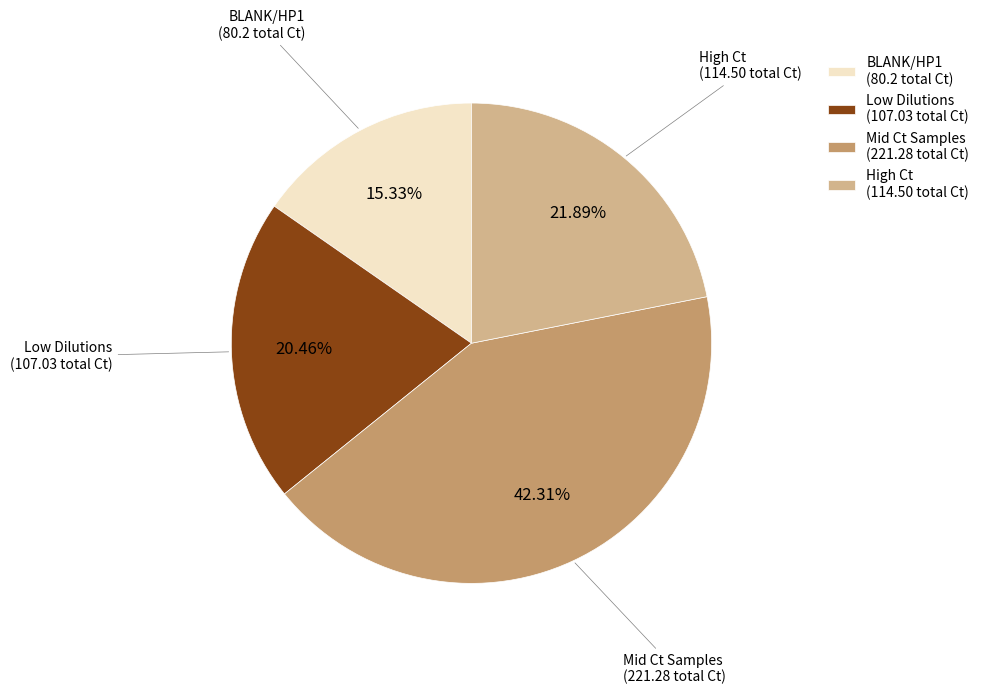

Approximately how many times larger is the value at Mid Ct Samples (221.28 total Ct) compared to Low Dilutions (107.03 total Ct)?

2.1